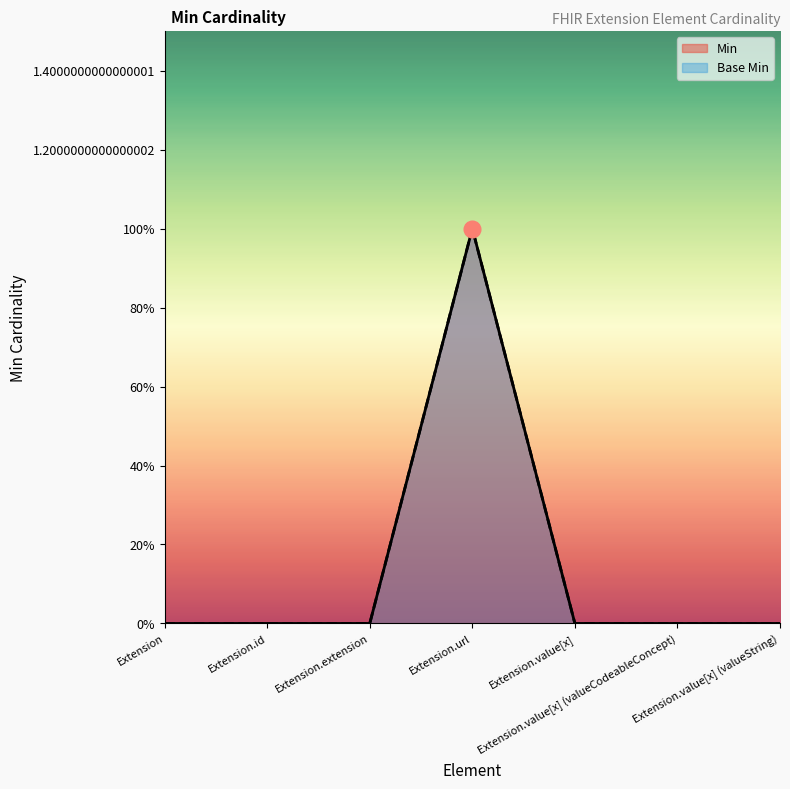

True or false: Min and Base Min intersect in this chart.

False